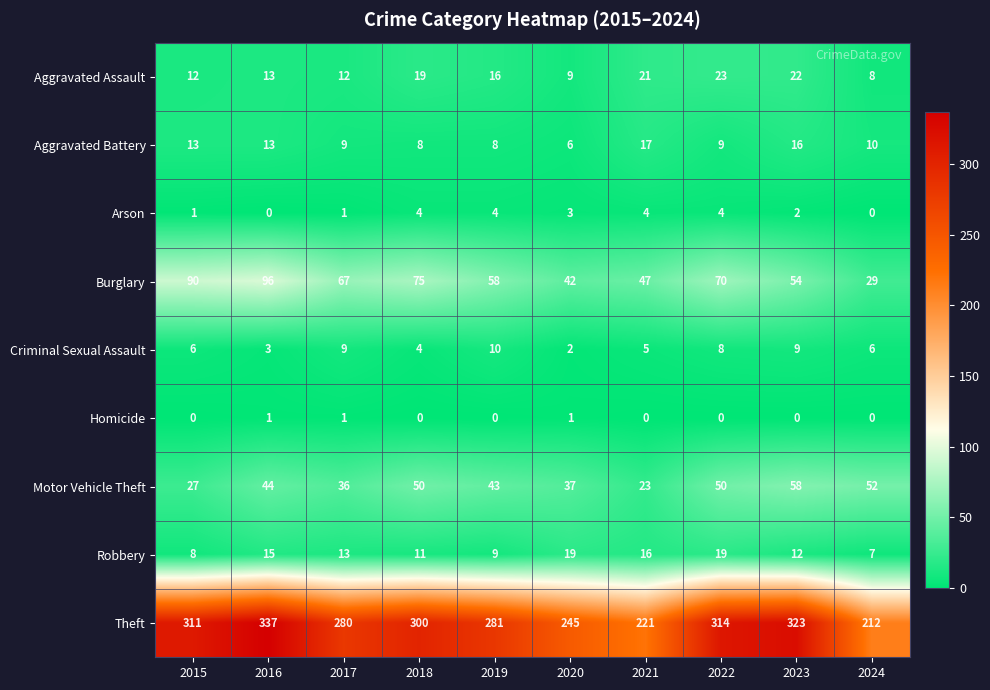

What is the sum of the Aggravated Battery values at 2015 and 2020?

19